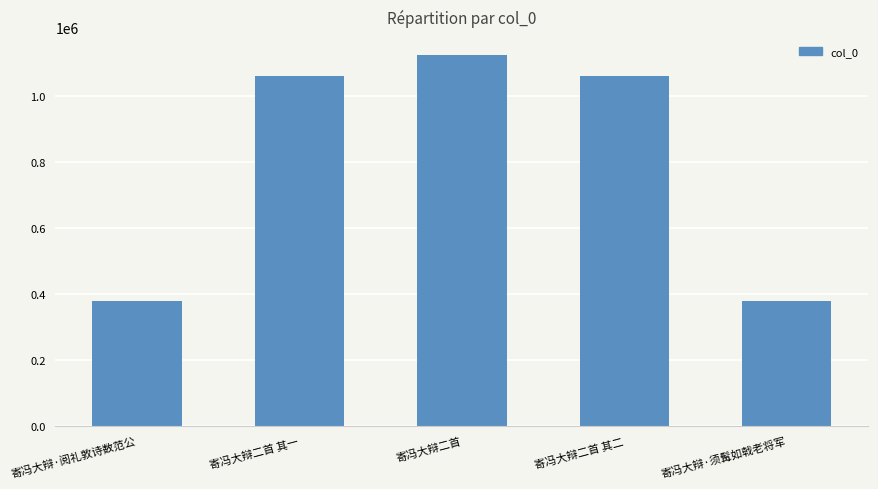

Is it true that the value at 寄冯大辩二首 其一 is 1873748?

False